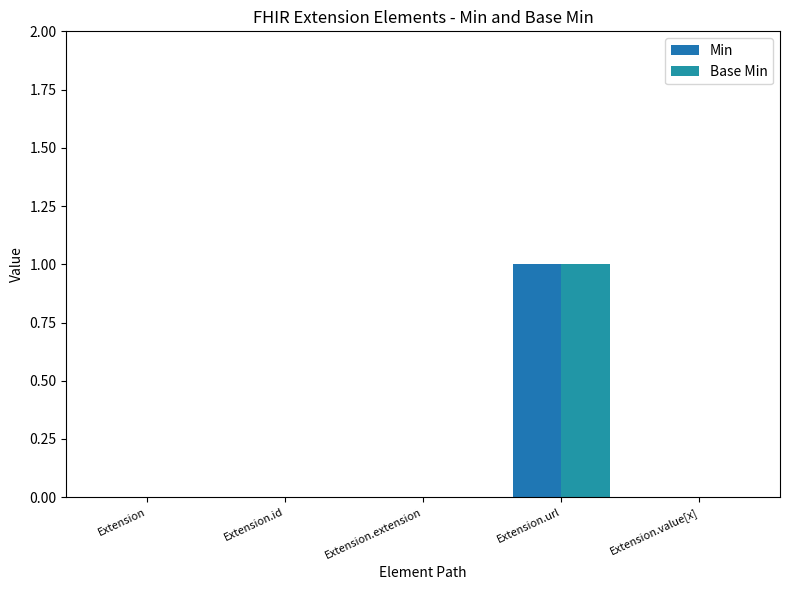

How many groups of bars are there?

5